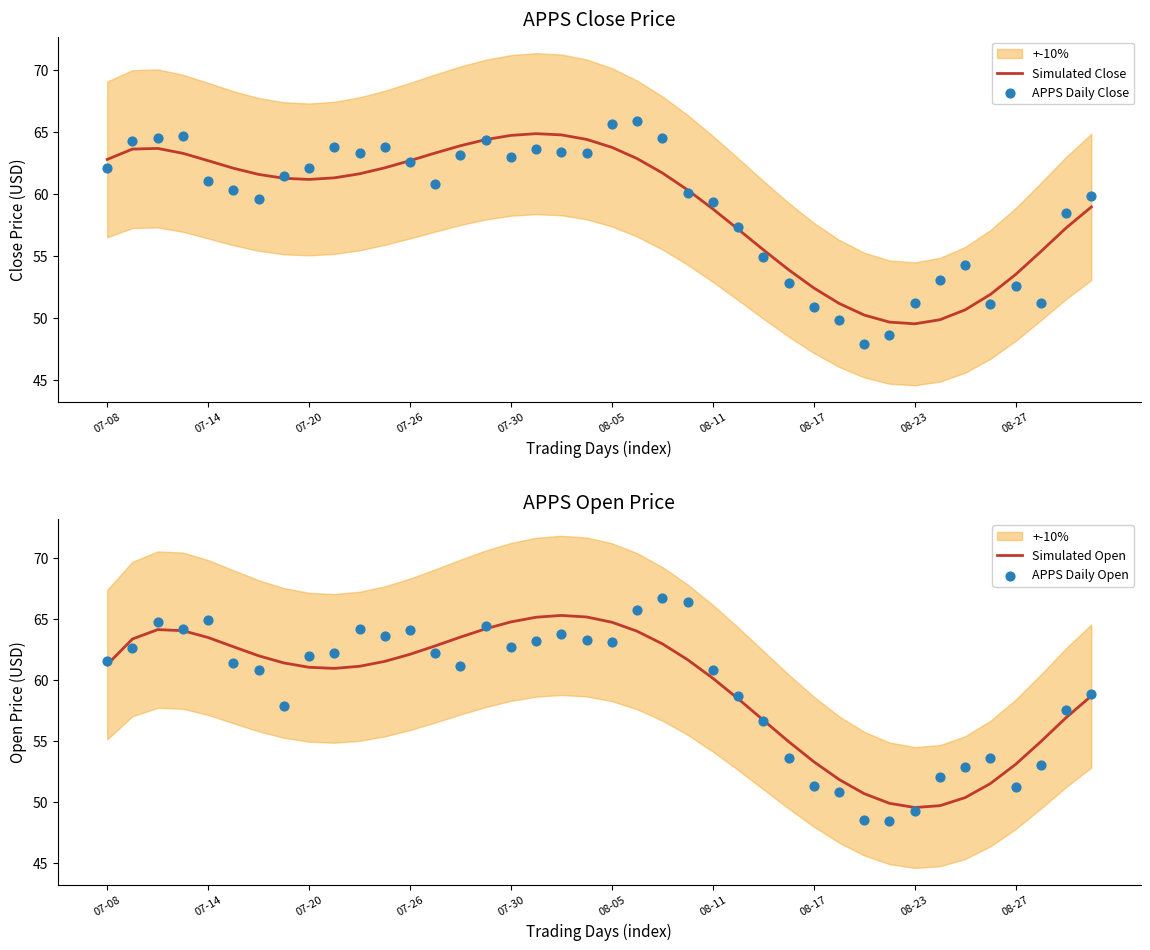

Which series contains the highest Y value?

APPS Daily Open